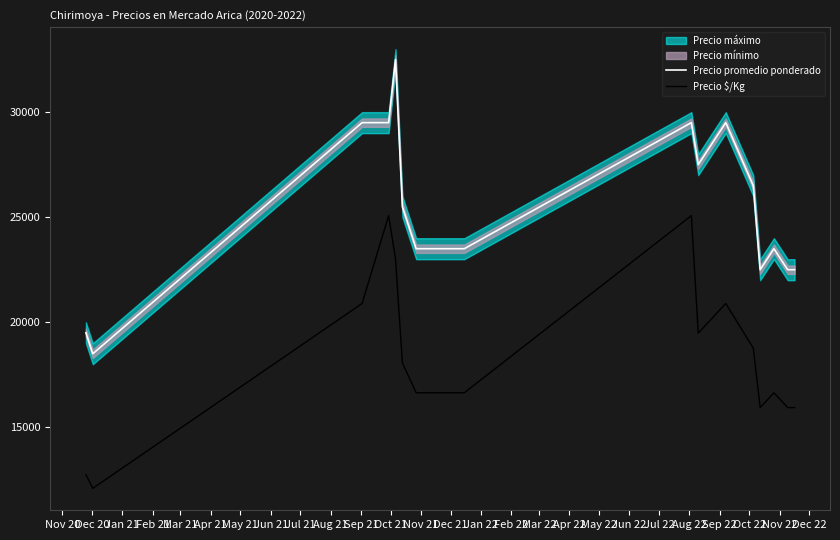

Which series has the widest spread of values?

Precio promedio ponderado